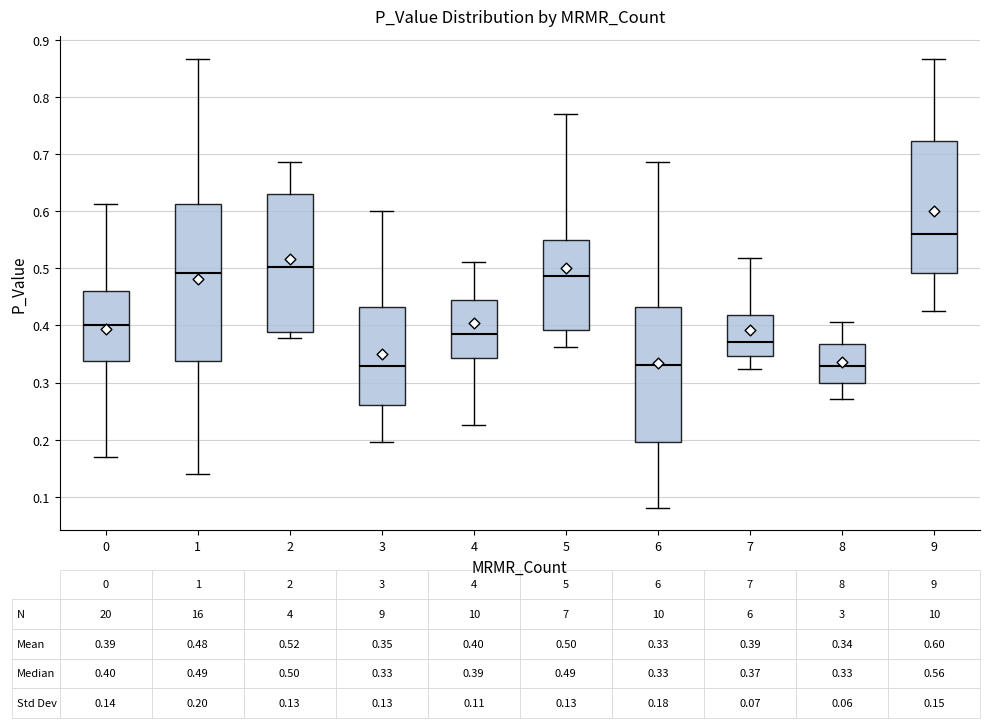

Which box has the highest median line?

9